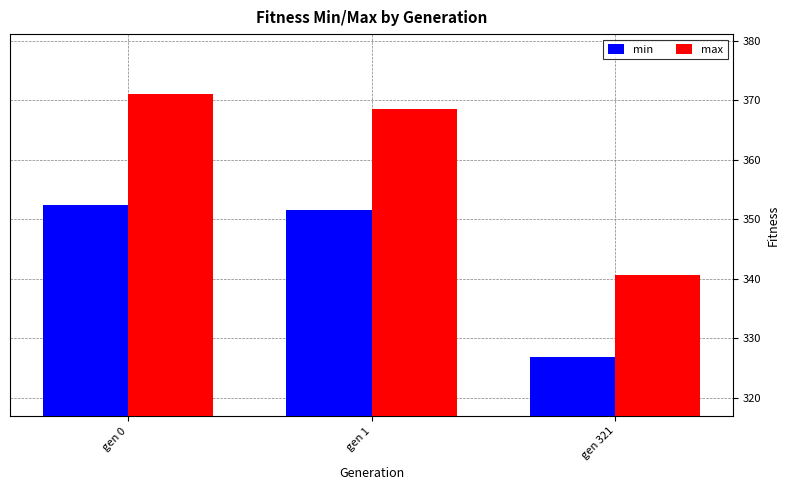

What are all the series names shown in the legend?

min, max